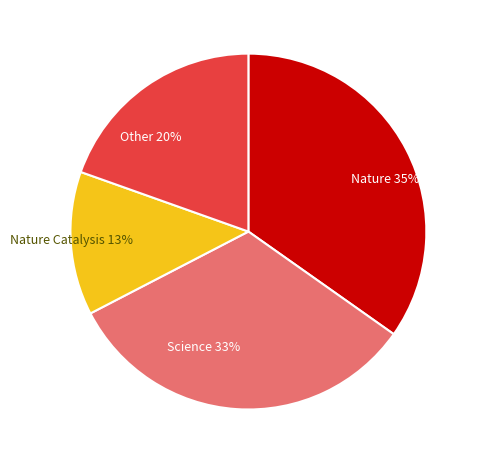

Which category has the smallest portion of the pie?

Nature Catalysis